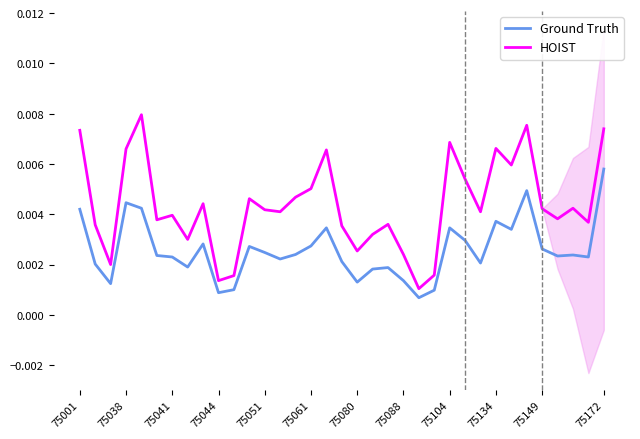

How many interior local valleys does the Ground Truth series have?

10